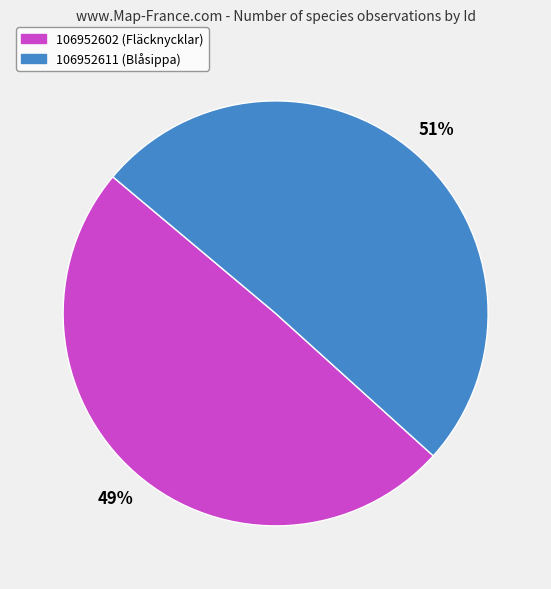

Which has a higher value, 106952611 (Blåsippa) or 106952602 (Fläcknycklar)?

106952611 (Blåsippa)